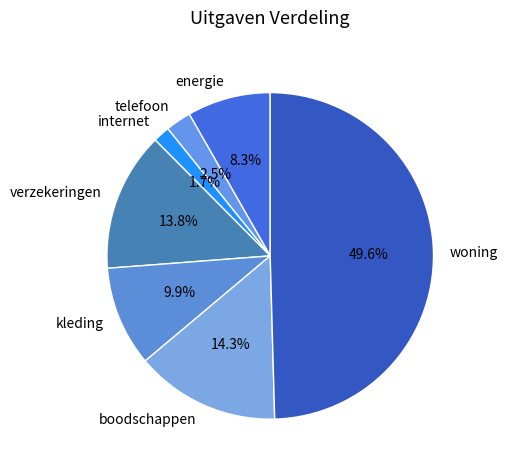

Which slice is the smallest?

internet